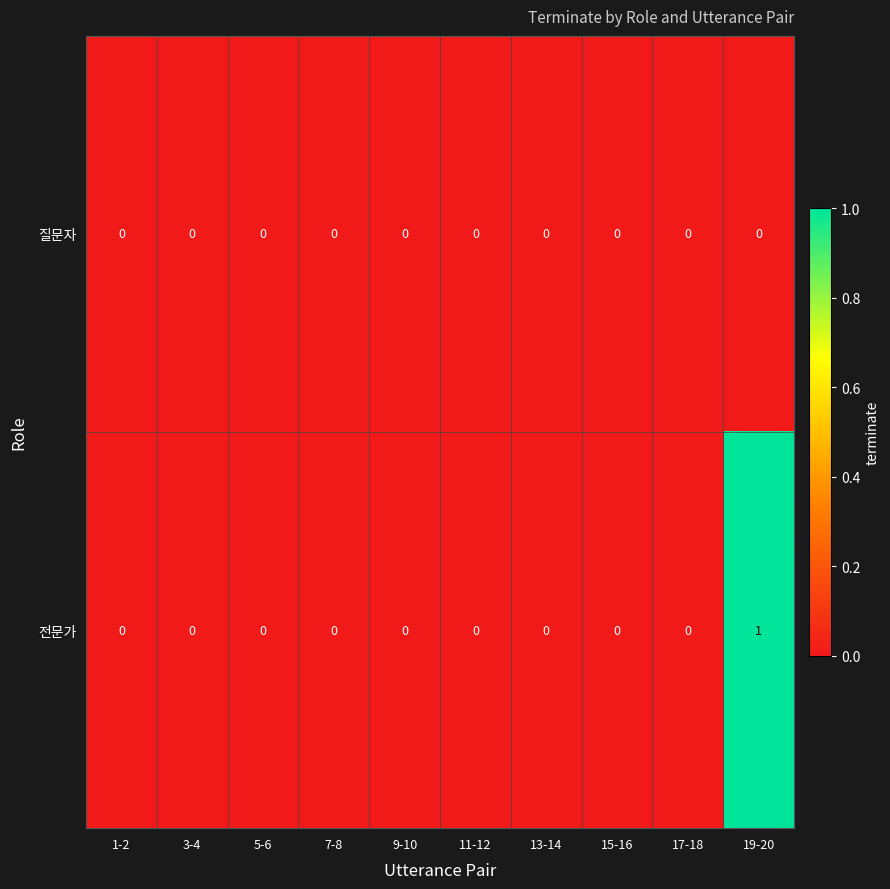

Reading left to right, what are all the values shown in this chart?

질문자: 0	0	0	0	0	0	0	0	0	0
전문가: 0	0	0	0	0	0	0	0	0	1